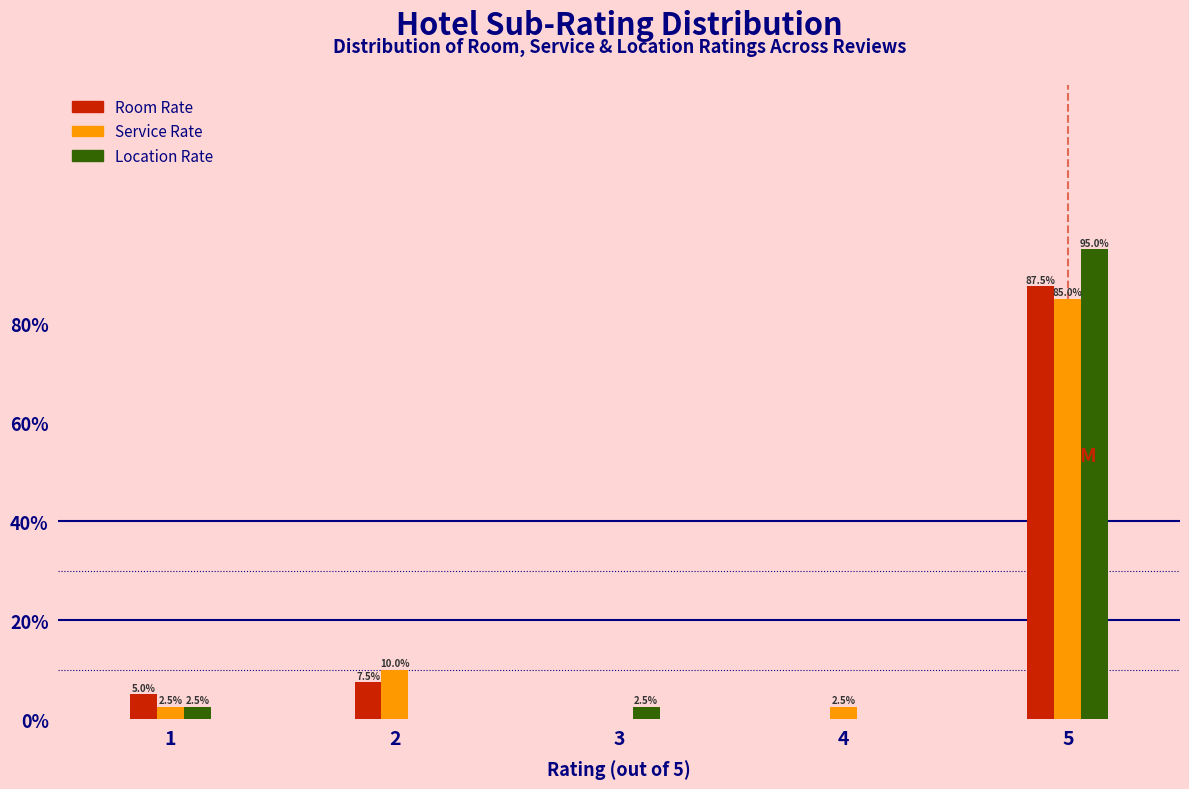

In the Room Rate series, which range on the x-axis has the tallest bar?

4.75 to 5.25